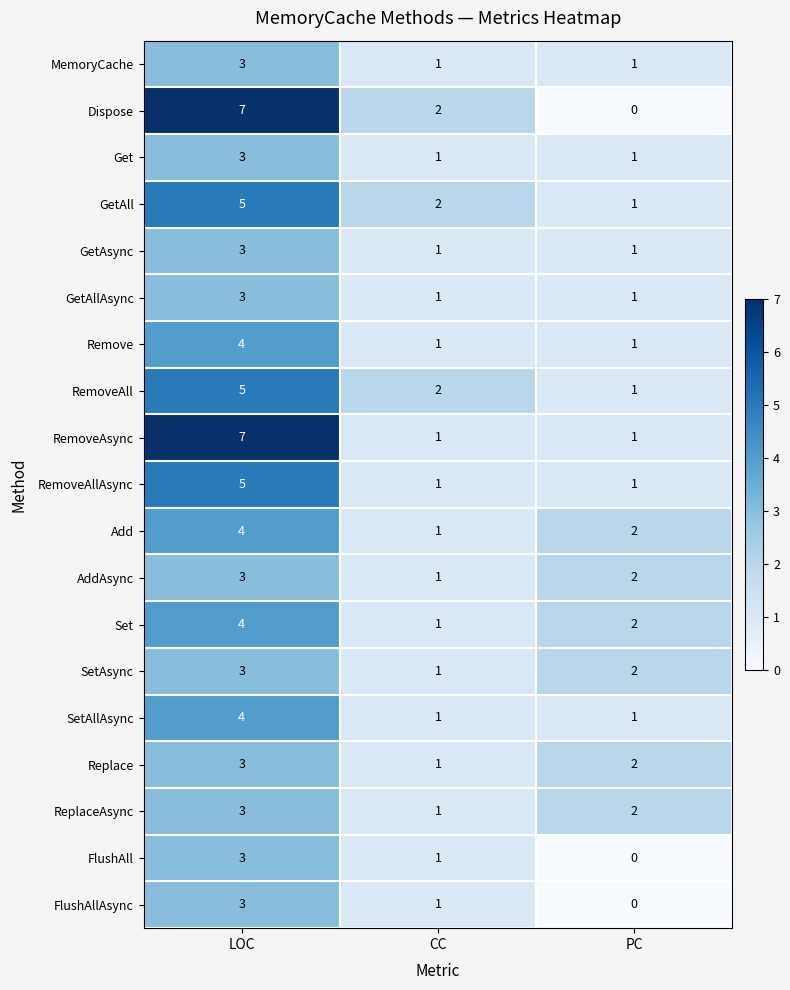

What is the sum of the Replace values at LOC and PC?

5